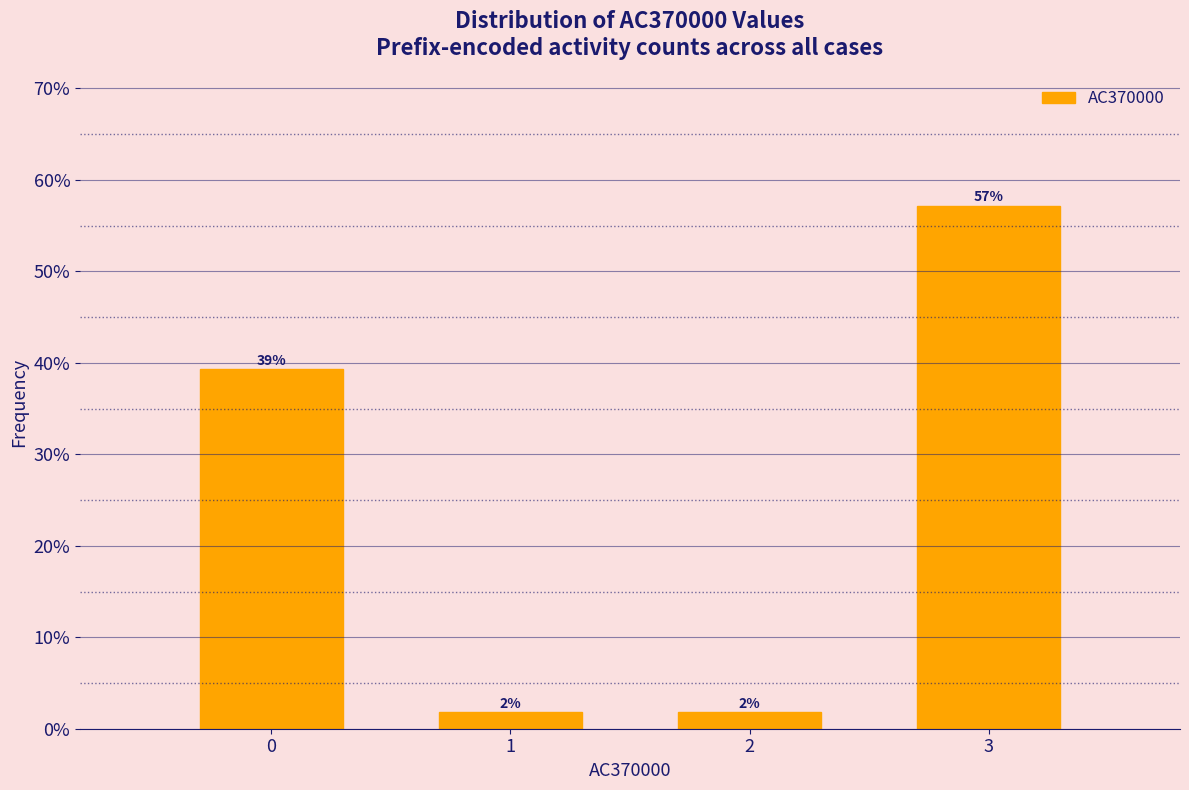

Does the chart contain any negative values?

No